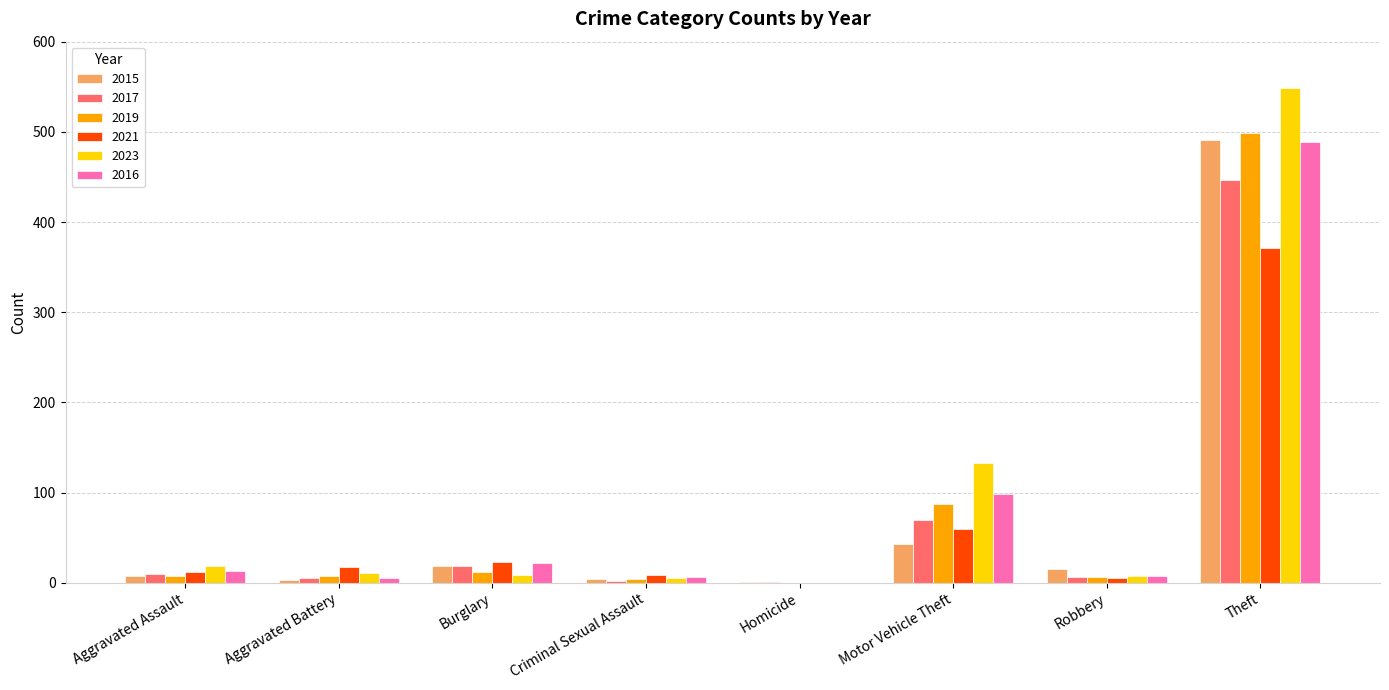

At which category is the sum across all series the highest?

Theft